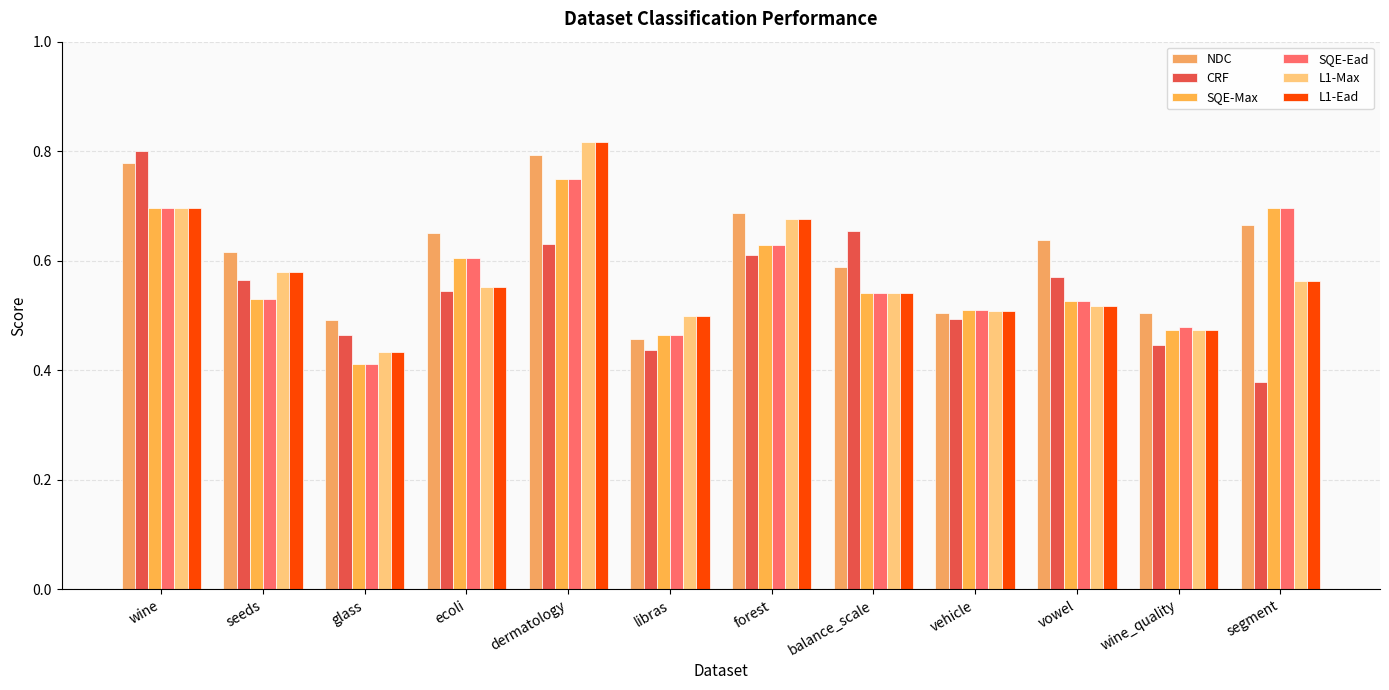

What is the difference between the maximum and minimum values in the SQE-Ead series?

0.3